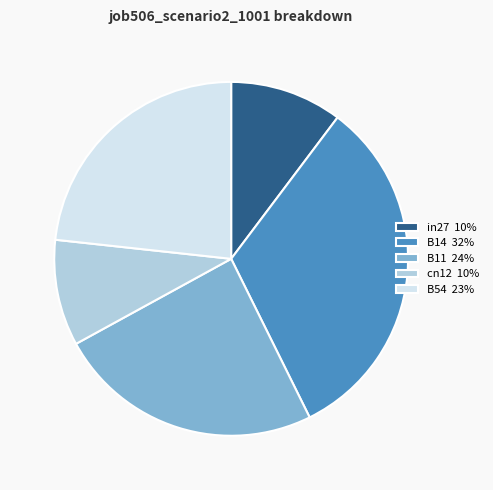

Combined, do in27 10% and B54 23% account for over 50%?

No